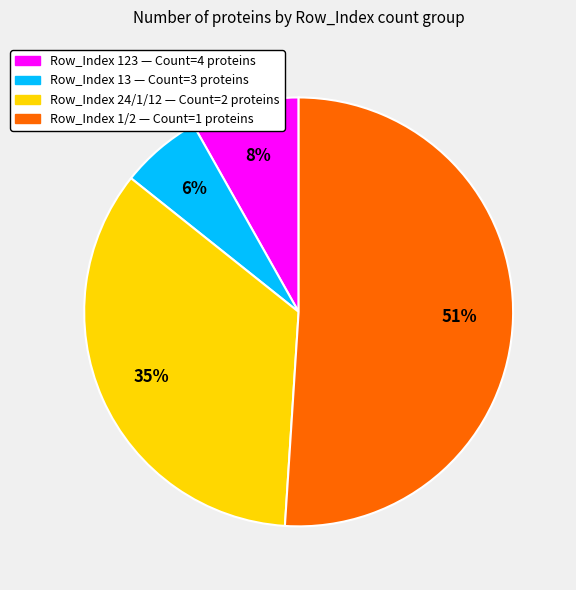

To the nearest percent, what percentage of the pie is Row_Index 1/2 — Count=1 proteins?

51%